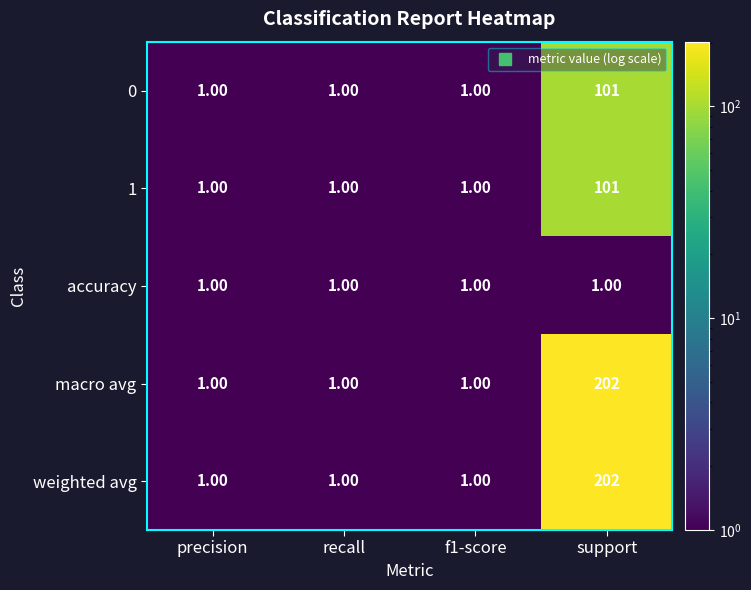

What is the total value across all series at f1-score?

5